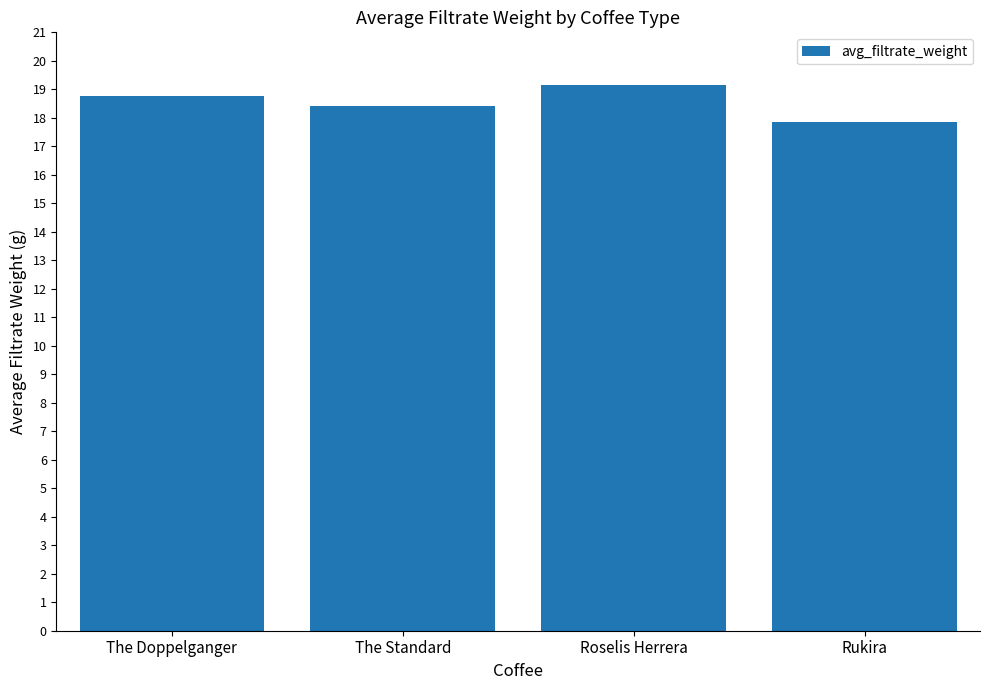

List the labels in order of value, largest first.

Roselis Herrera, The Doppelganger, The Standard, Rukira